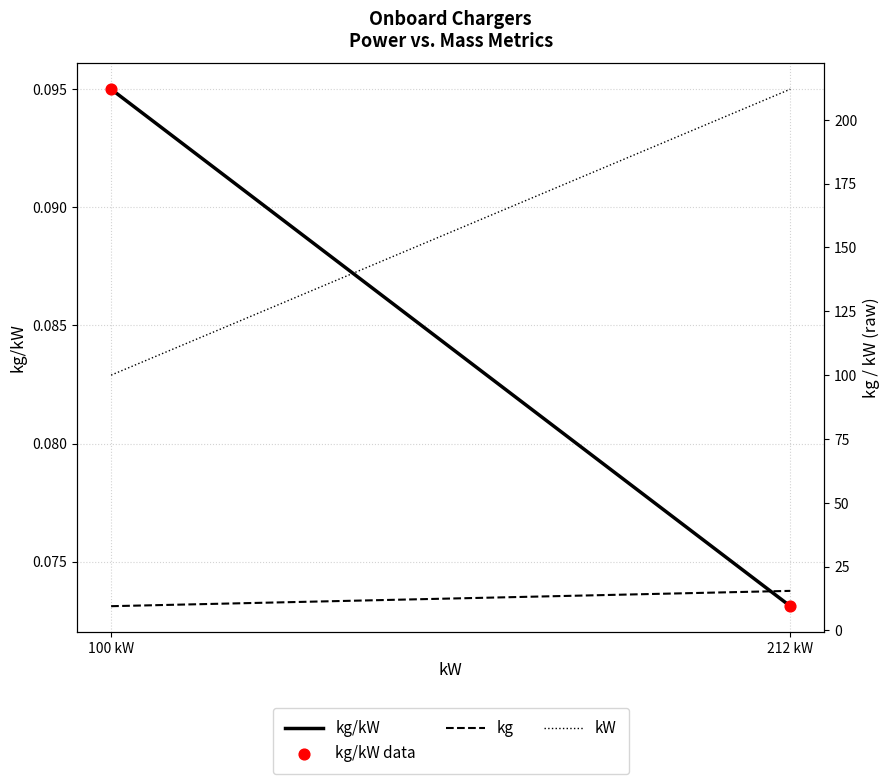

Which series contains the lowest Y value?

kg/kW